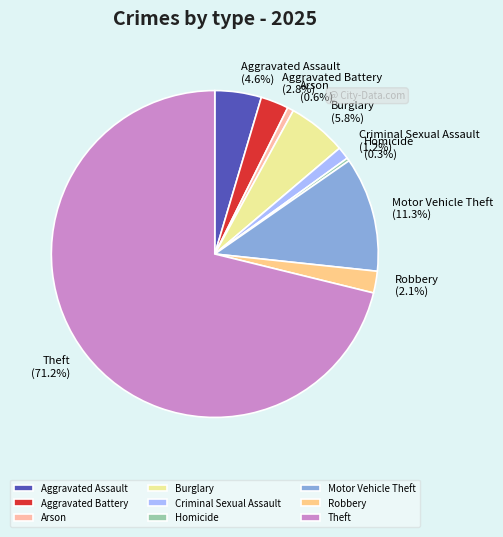

How many slices are in this pie chart?

9